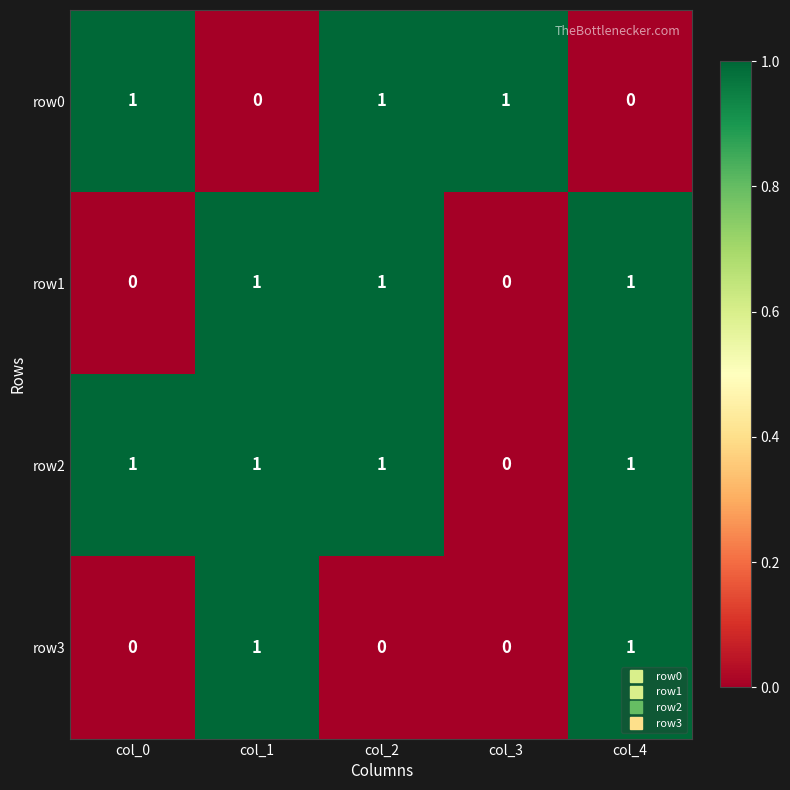

The value of row1 at col_4 is 1. True or false?

True